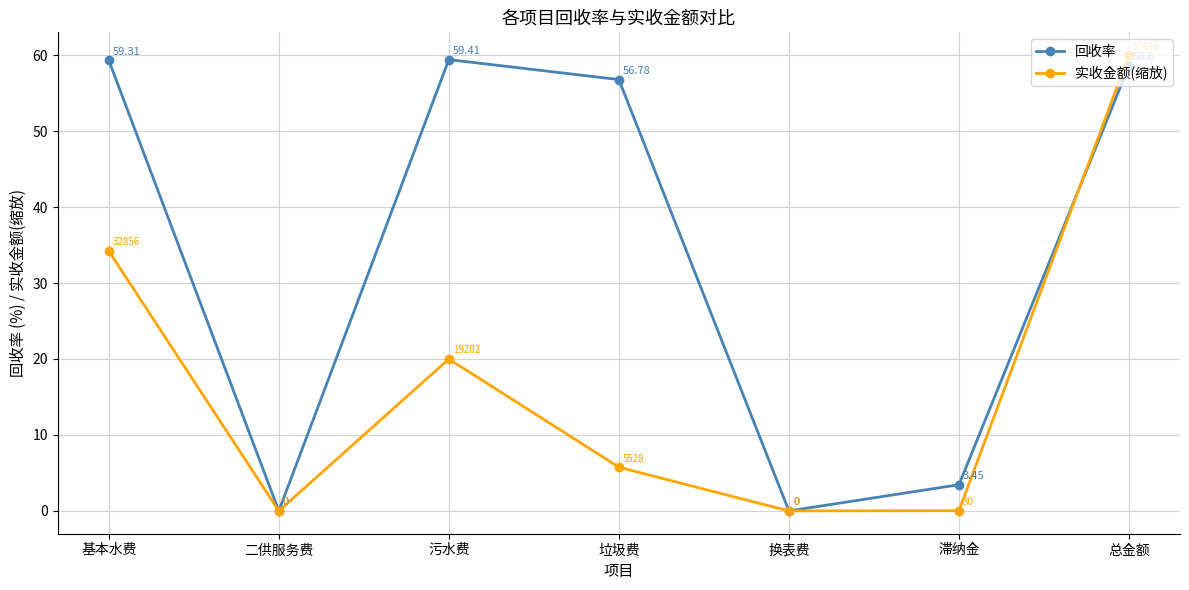

Is it true that 实收金额(缩放) equals 20.0 at 污水费?

True